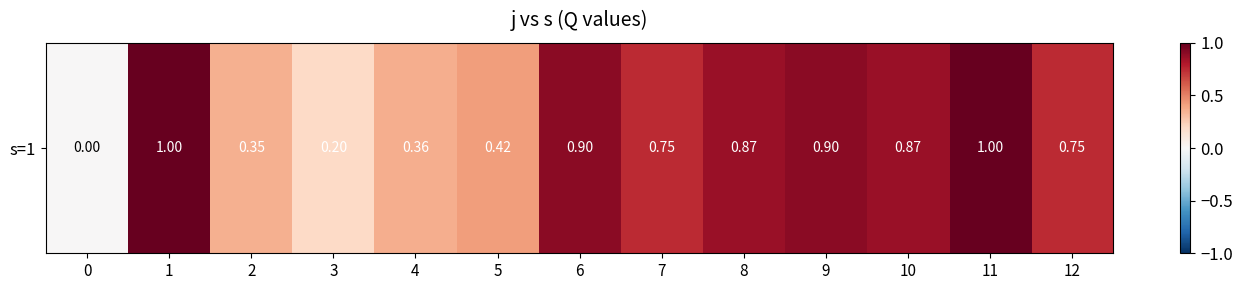

How many values exceed 0?

12